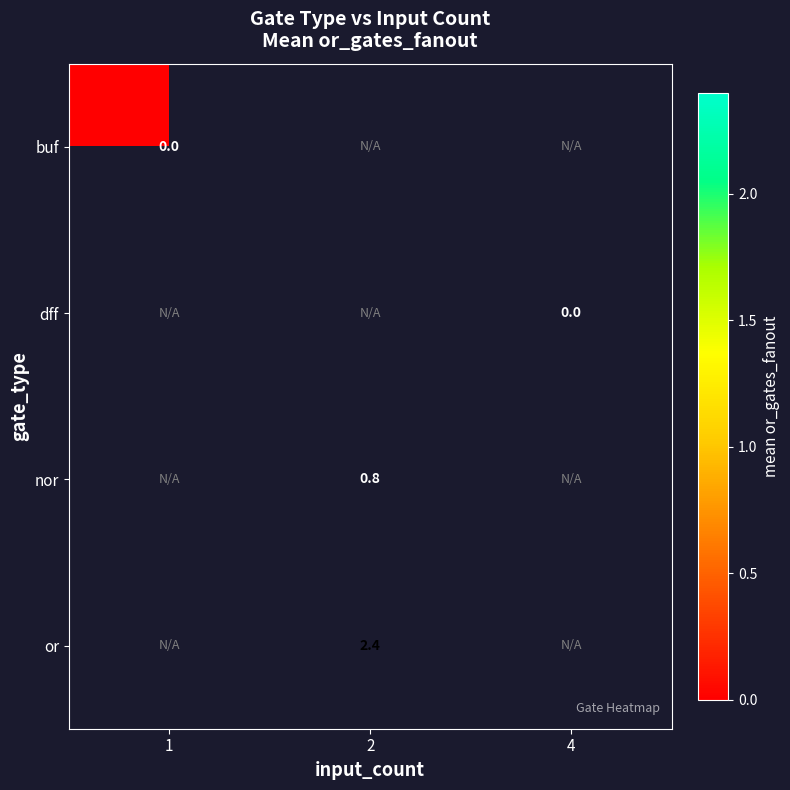

True or false: or has a value of 3.7 at 2.

False